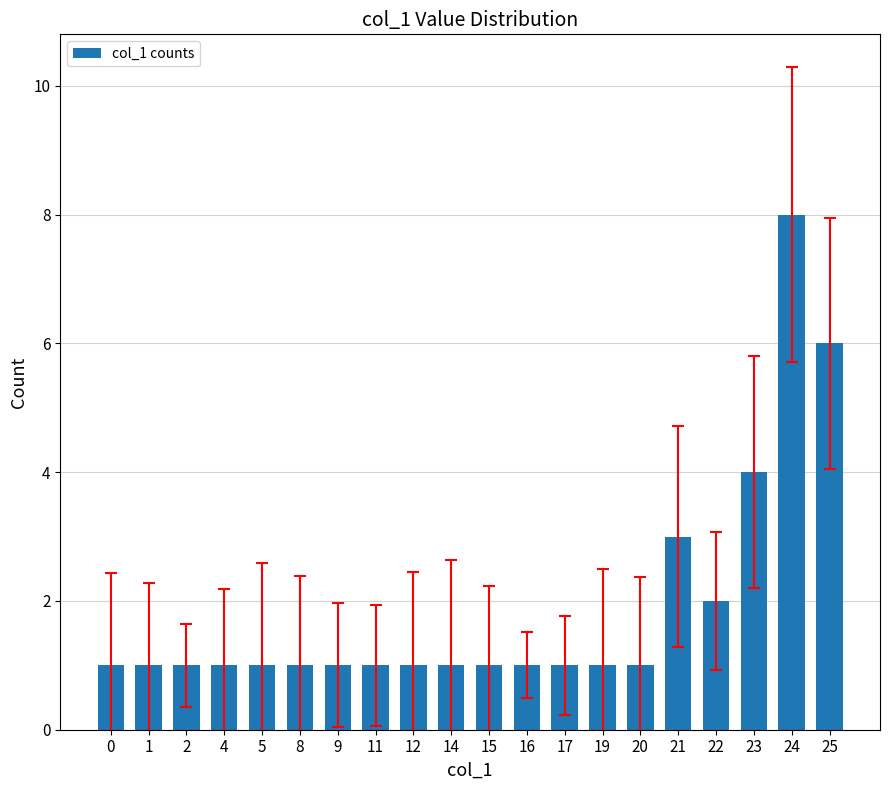

Is it true that the value at 4 is 2?

False